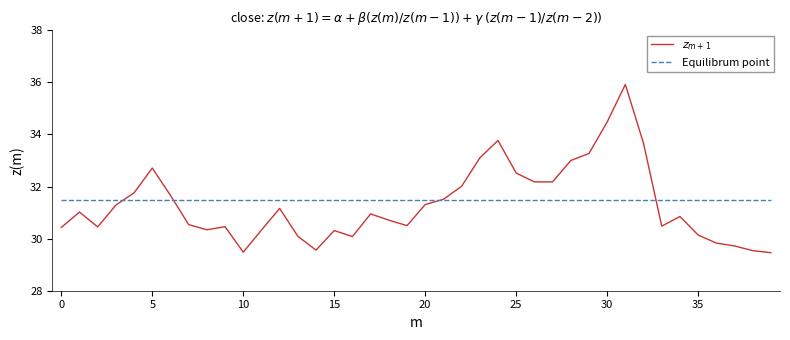

What is the lowest value of the Equilibrum point series?

31.5